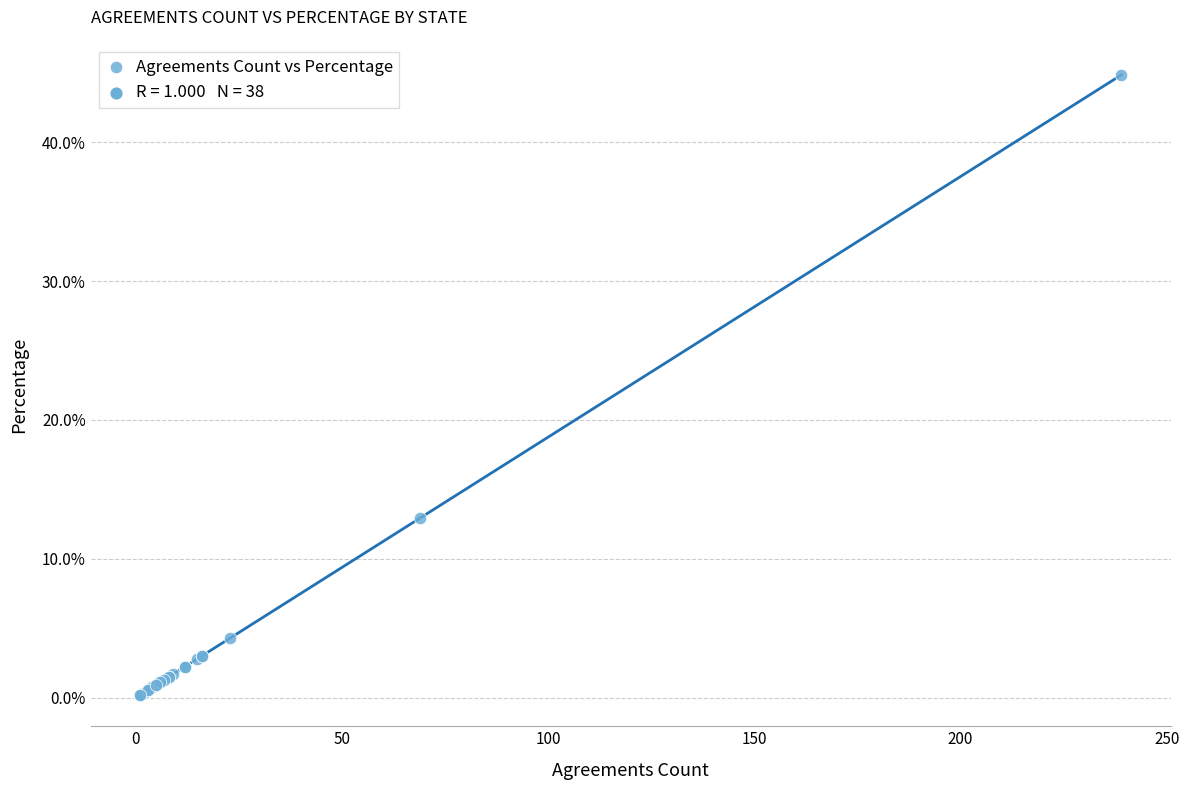

What Y value in the scatter plot is closest to 22?

12.9